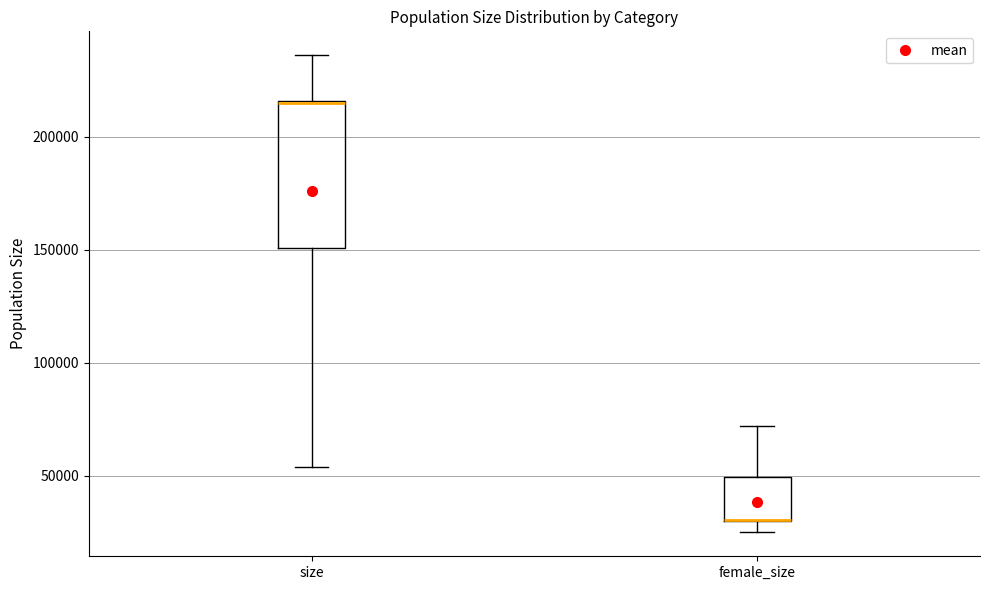

Reading left to right, read every box against the y-axis: the position of its median line, the range the box covers, and the ends of its whiskers. The values are not printed on the chart, so give them approximately, as read against the axis.

size: median 215000, box 150000 to 215000, whiskers 55000 to 235000
female_size: median 30000 (drawn on the box's lower edge), box 30000 to 50000, whiskers 25000 to 70000